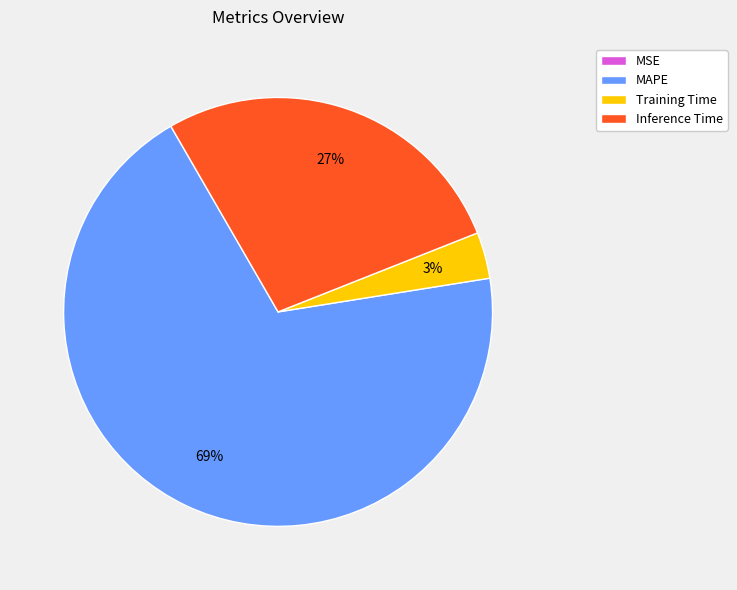

Is the sum of Training Time and Inference Time greater than half?

No